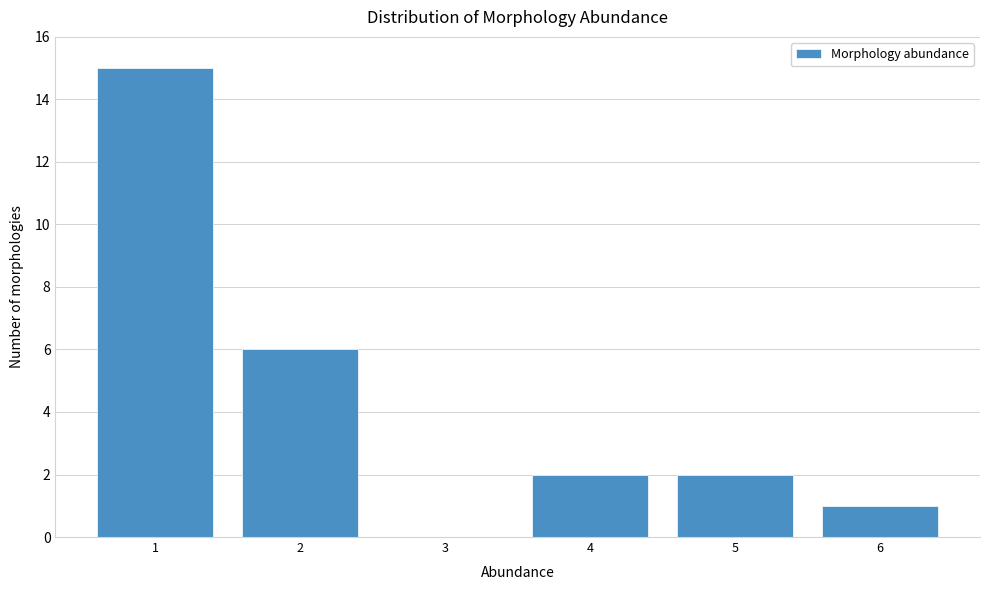

Reading left to right, list all the values displayed in this chart.

1=15	2=6	3=0	4=2	5=2	6=1